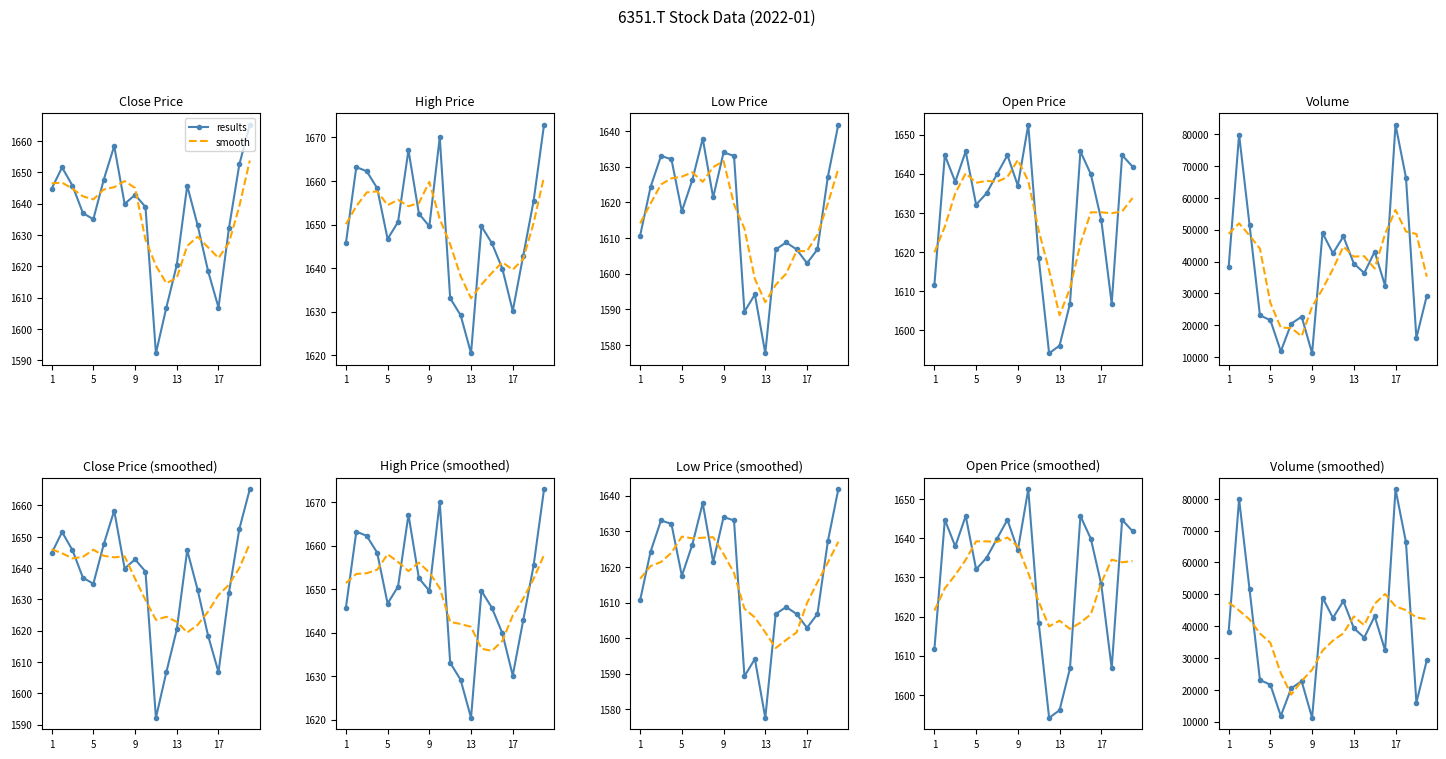

What is the difference between the maximum and minimum values in the results series?

71800.0